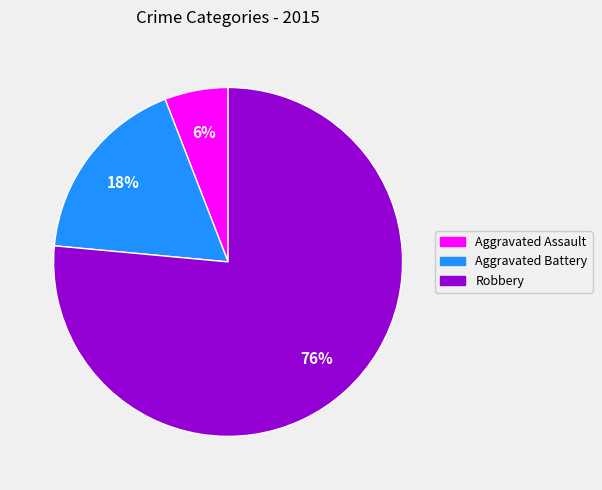

To the nearest percent, what percentage of the pie is Aggravated Battery?

18%